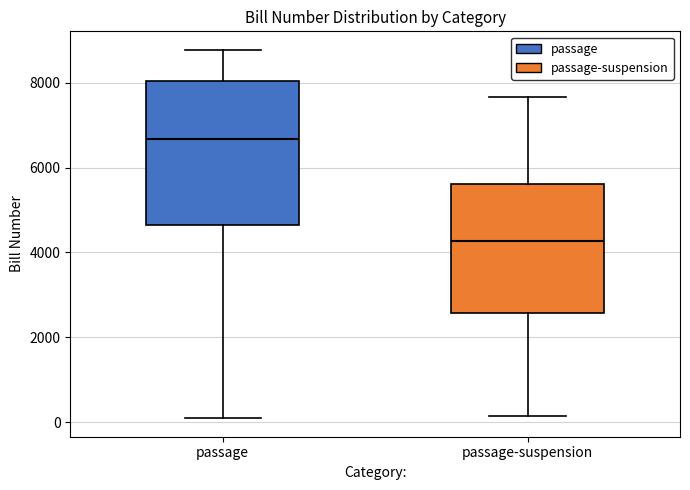

Which box's median line is the highest?

passage